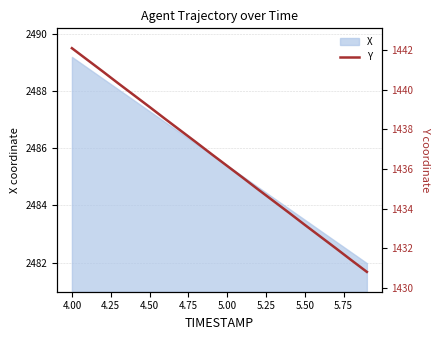

What is the value of the 11th point from the left?

1436.2